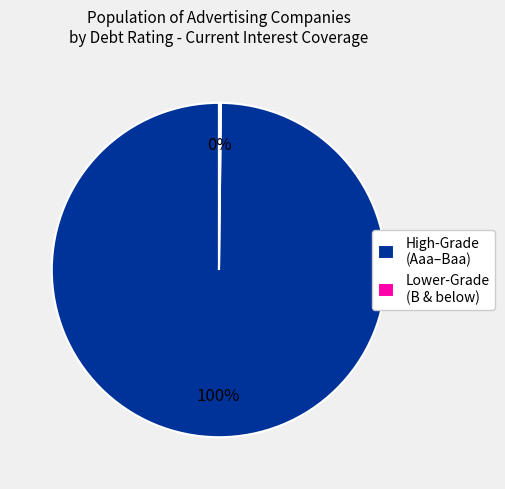

What is the largest slice in the pie chart?

High-Grade (Aaa–Baa)